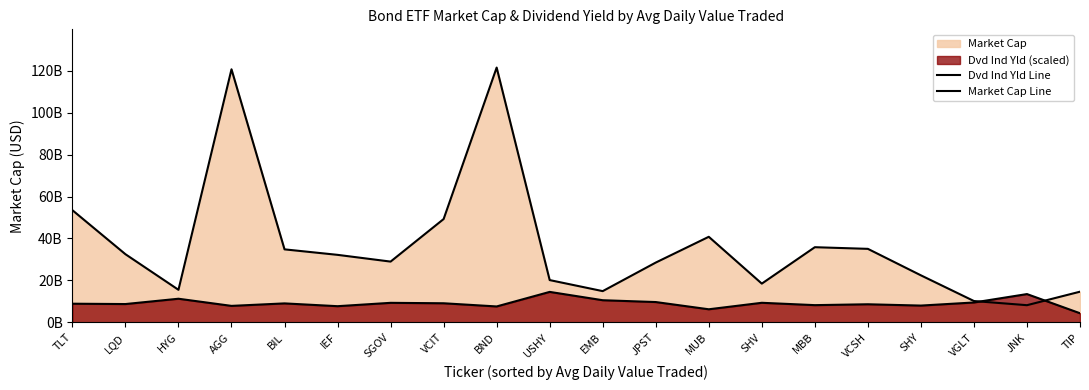

At how many categories does at least one series exceed 9175217403?

20